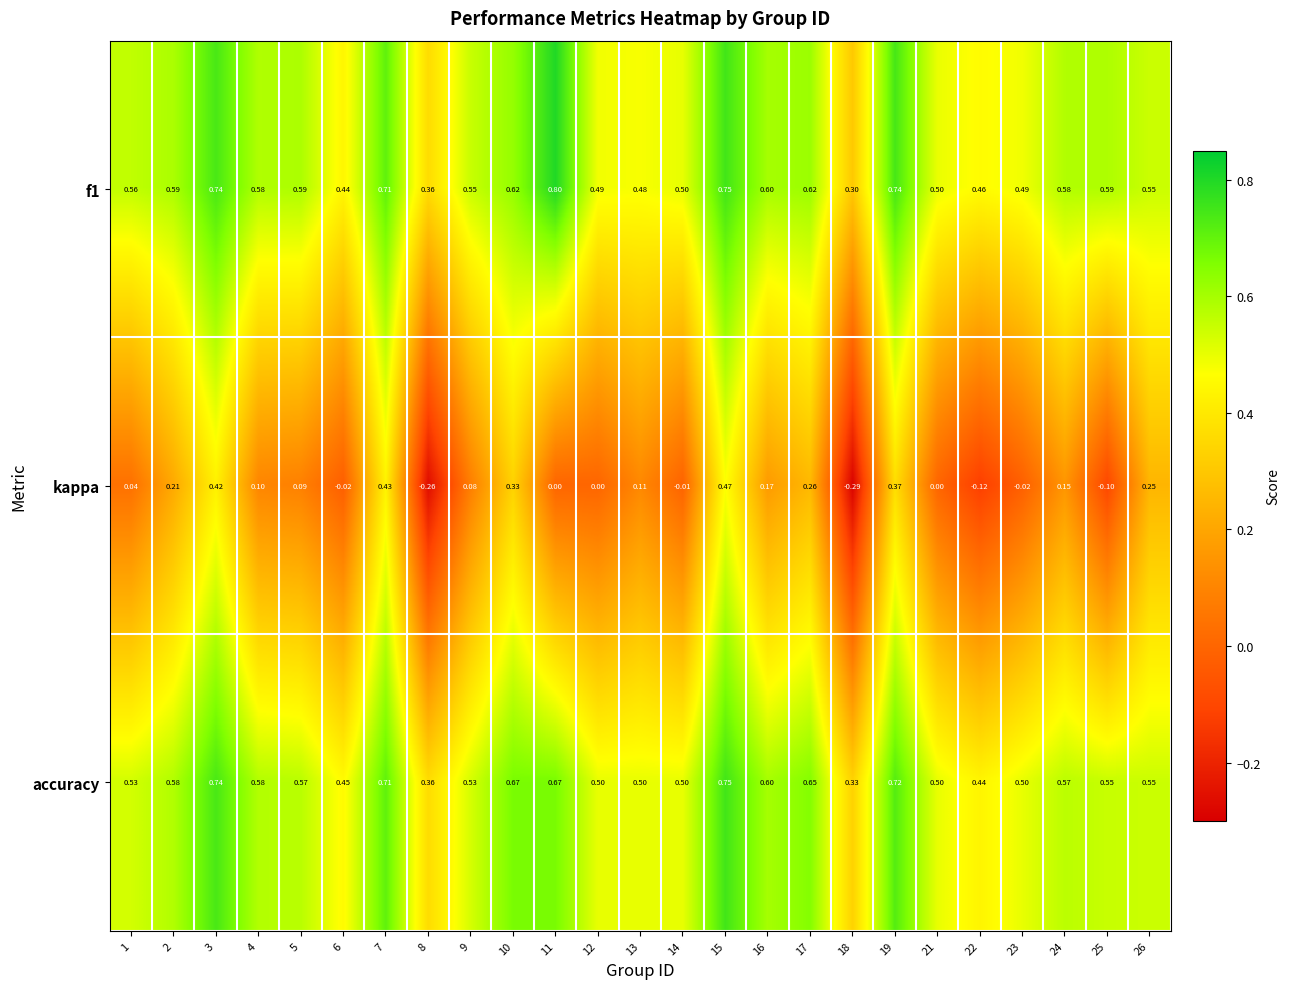

Is the value of accuracy at 11 greater than the value of f1 at 6?

Yes